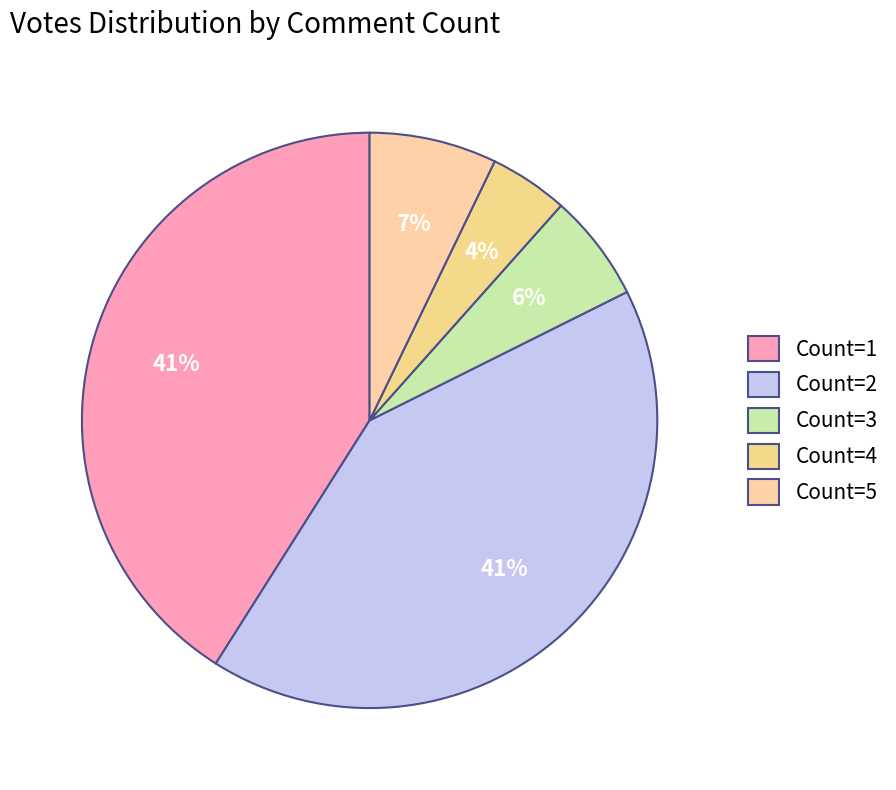

How many segments does this pie chart have?

5